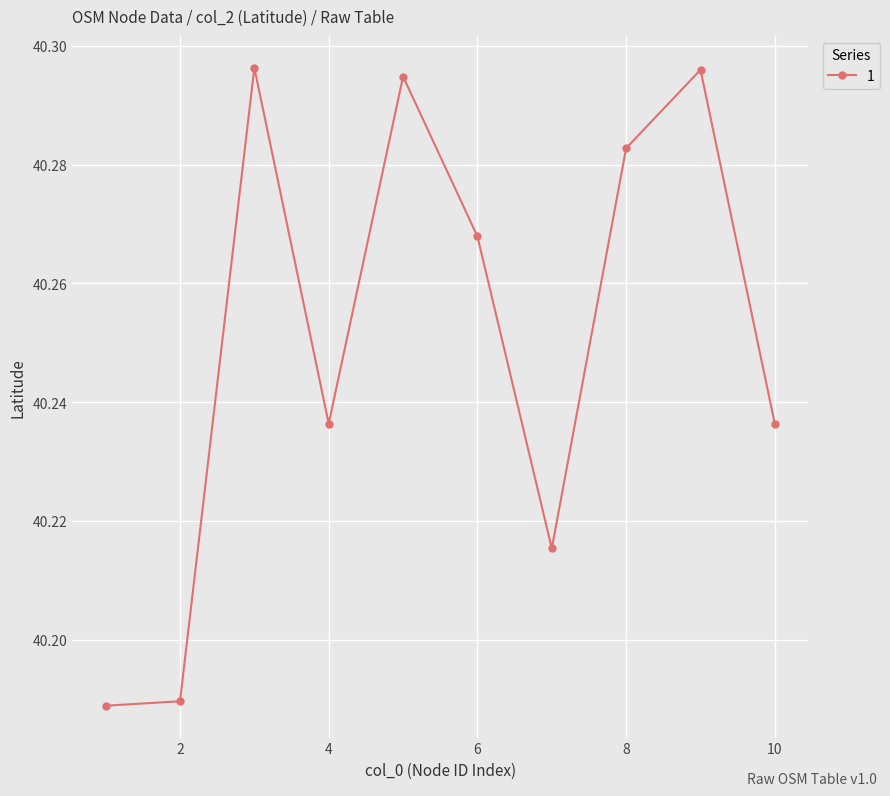

What is the sum of all values?

402.5